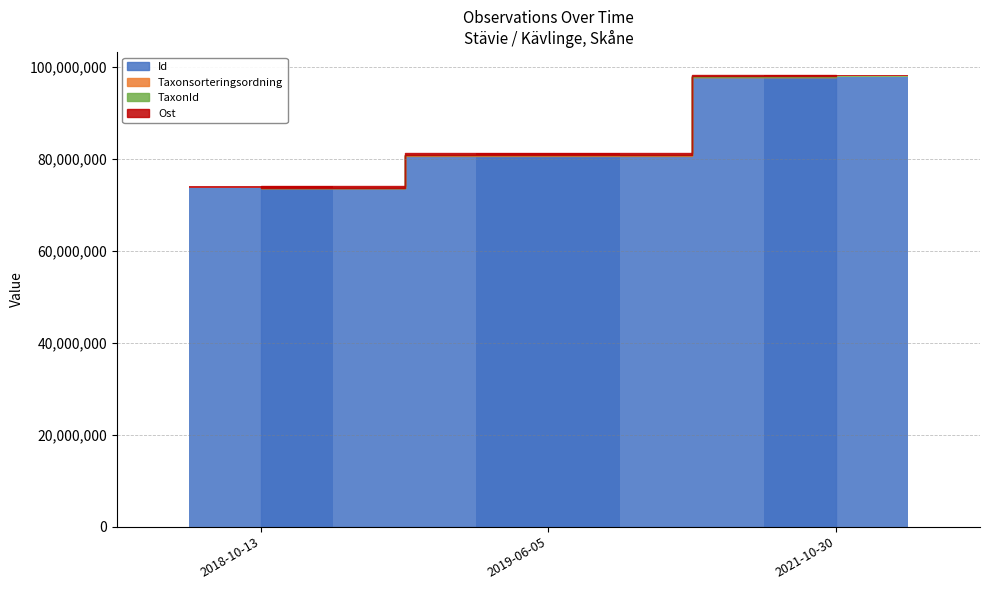

True or false: TaxonId has a value of 479 at 2018-10-13.

False